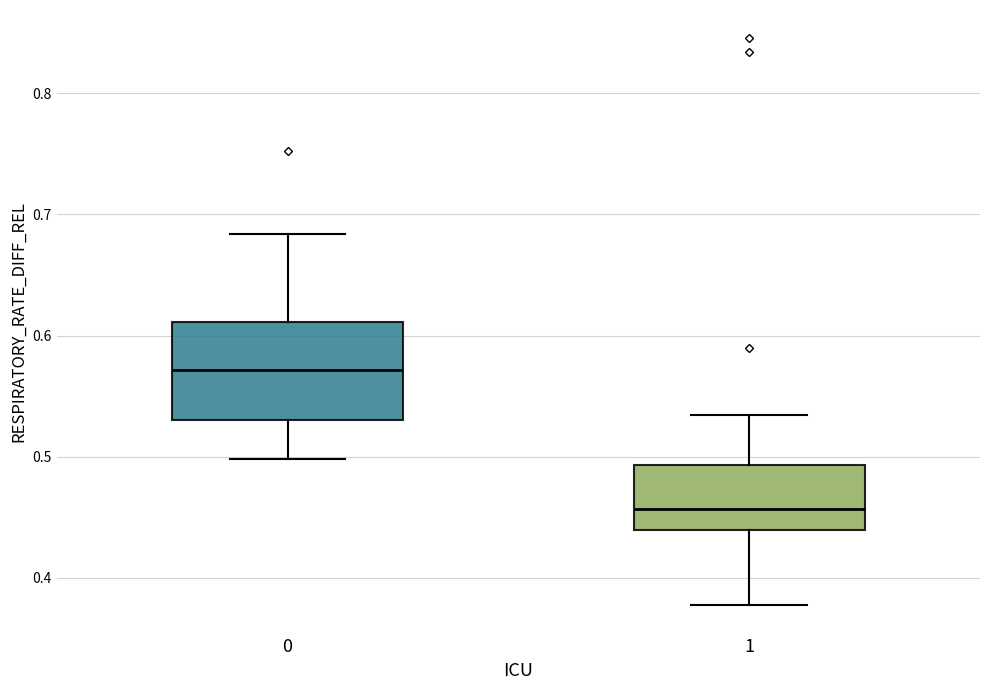

Reading left to right, transcribe this box plot: for each box, give where its median line is, the range the box spans, and where its two whiskers end, as read against the y-axis. The values are not printed on the chart, so give them approximately, as read against the axis.

0: median 0.57, box 0.53 to 0.61, whiskers 0.50 to 0.68
1: median 0.46, box 0.44 to 0.49, whiskers 0.38 to 0.53